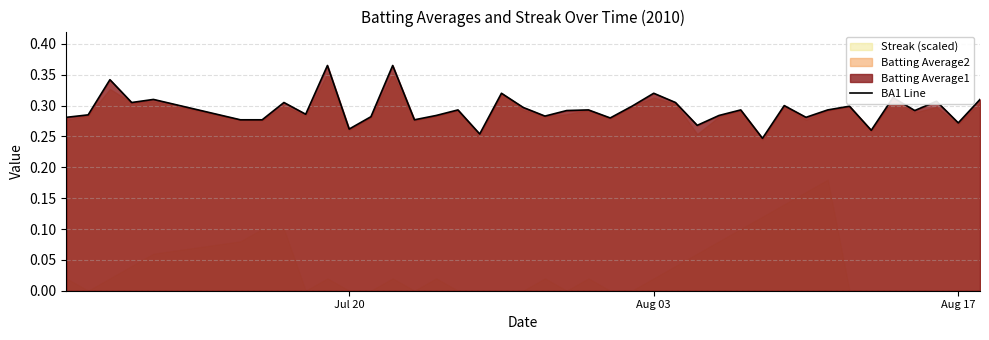

How many lines are shown in the chart?

1